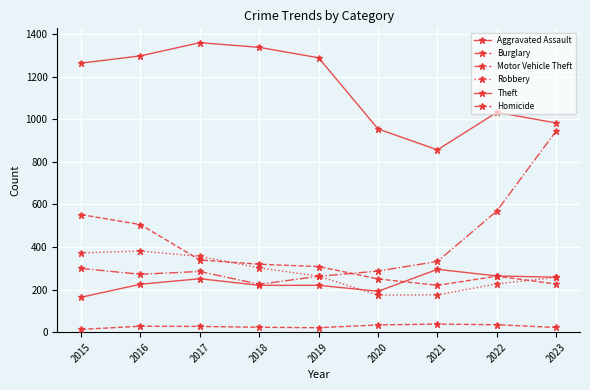

At how many categories does at least one series exceed 686?

9